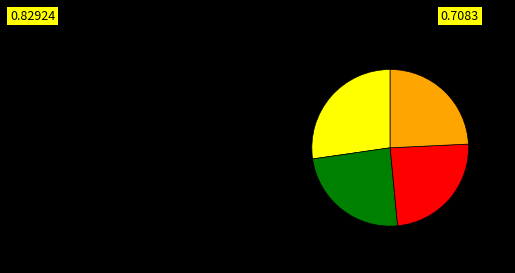

Is there a majority slice in this chart?

No